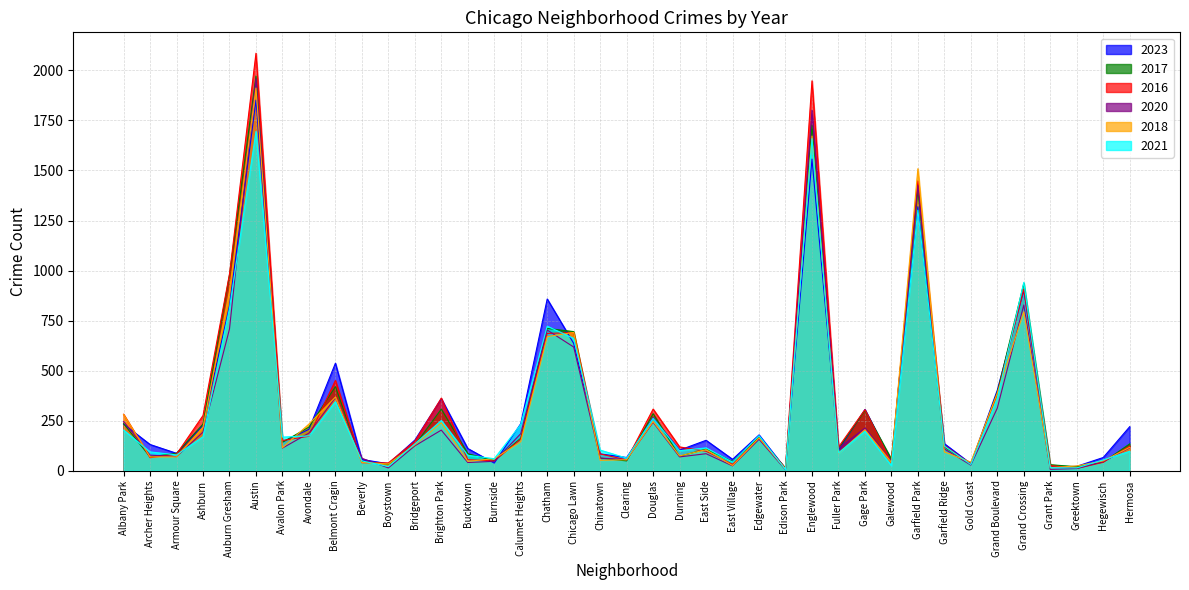

True or false: 2017 has more than 1 points higher than both neighbors.

True